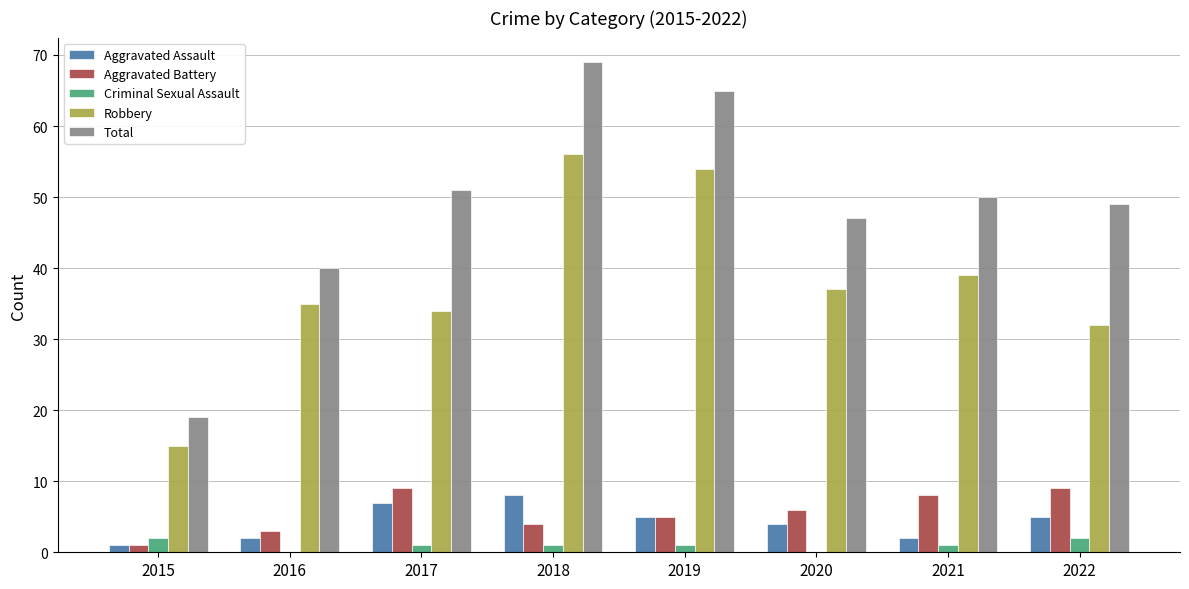

Does the chart contain stacked bars?

No